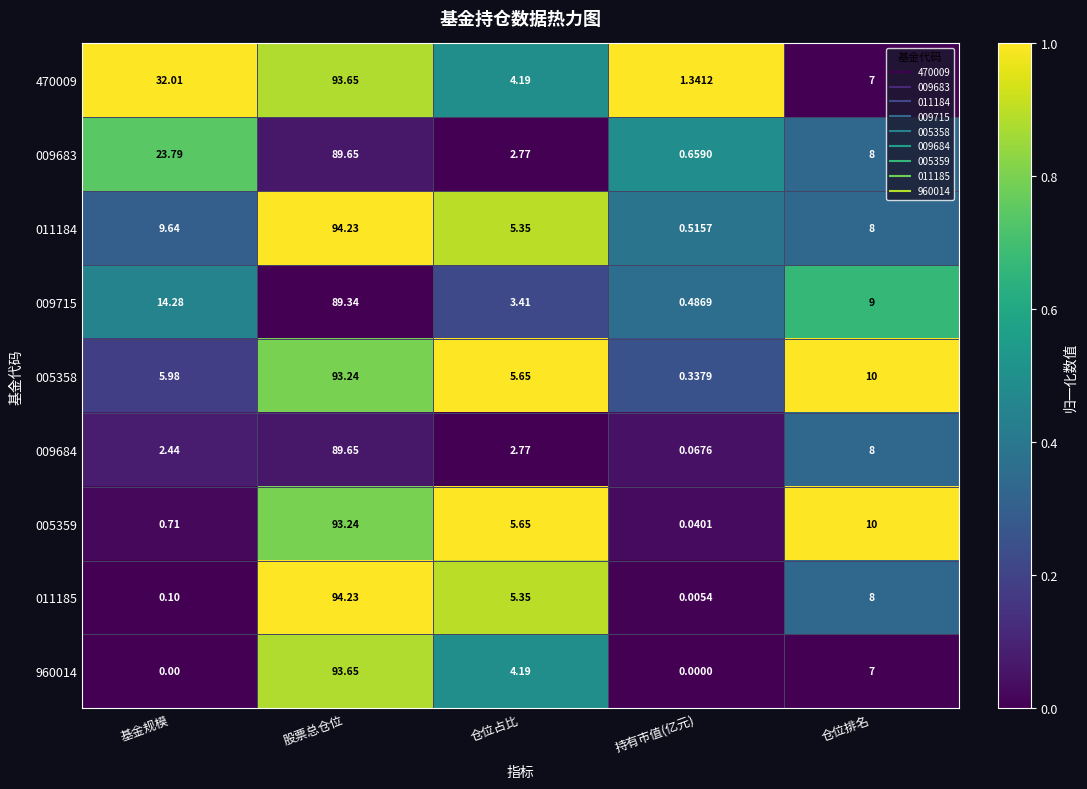

At which label does 005359 reach its peak?

股票总仓位